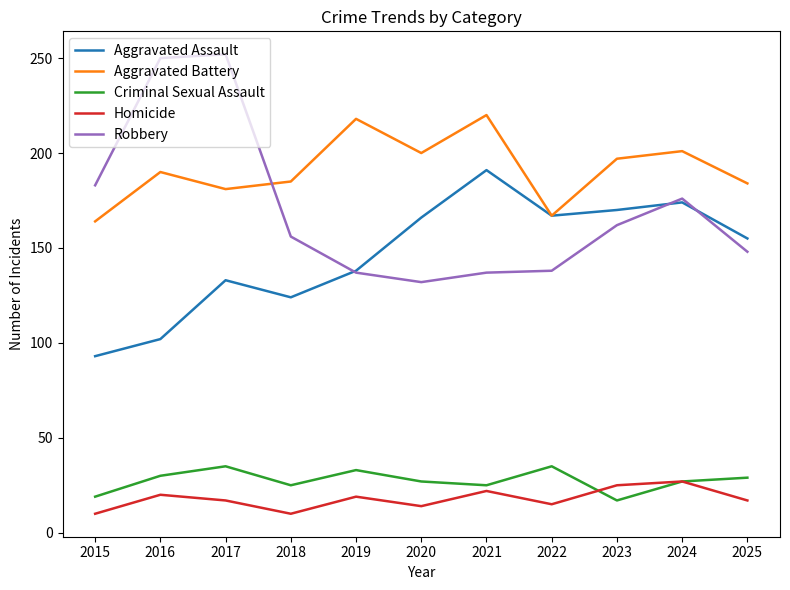

Is it true that Homicide equals 27 at 2022?

False